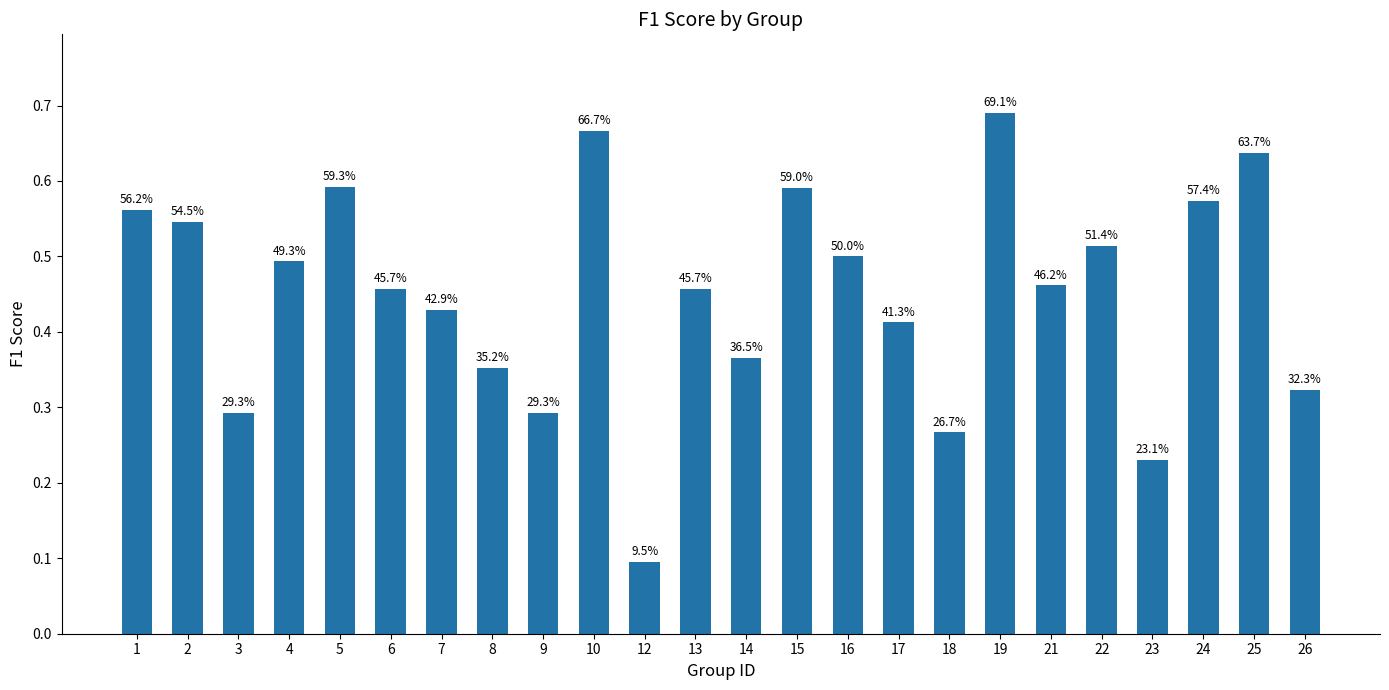

How many bars are there in total?

24